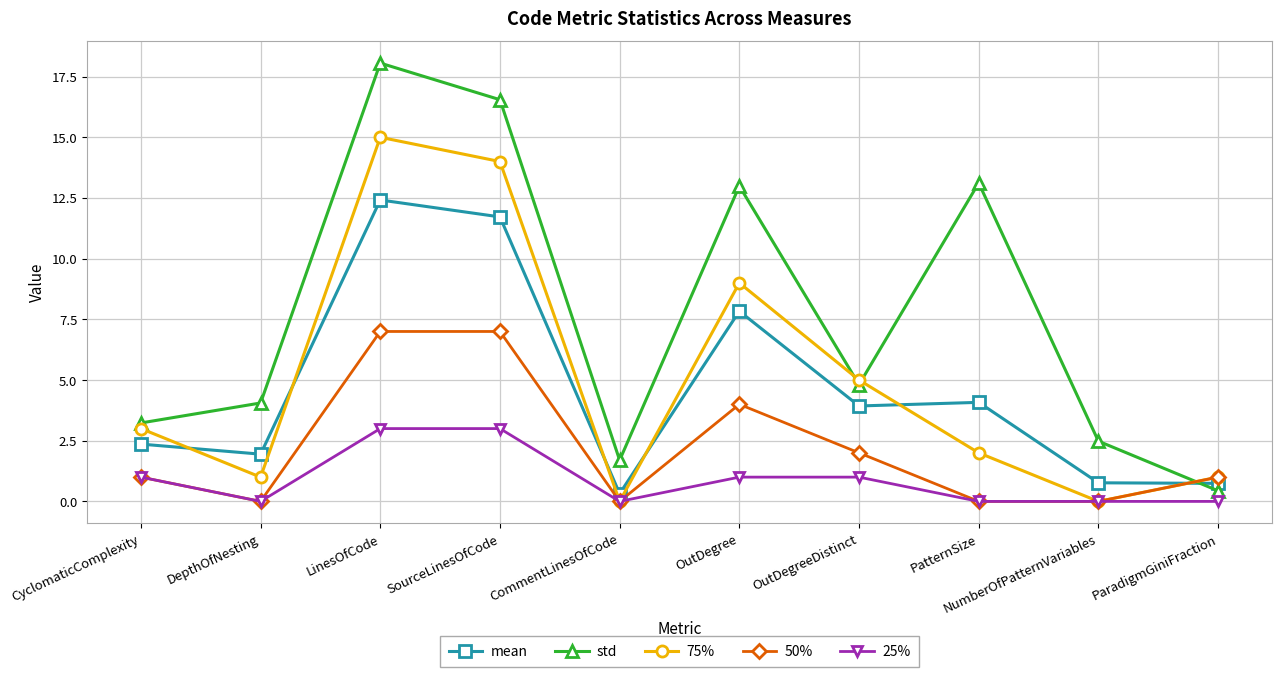

Which series has the largest total across all categories?

std